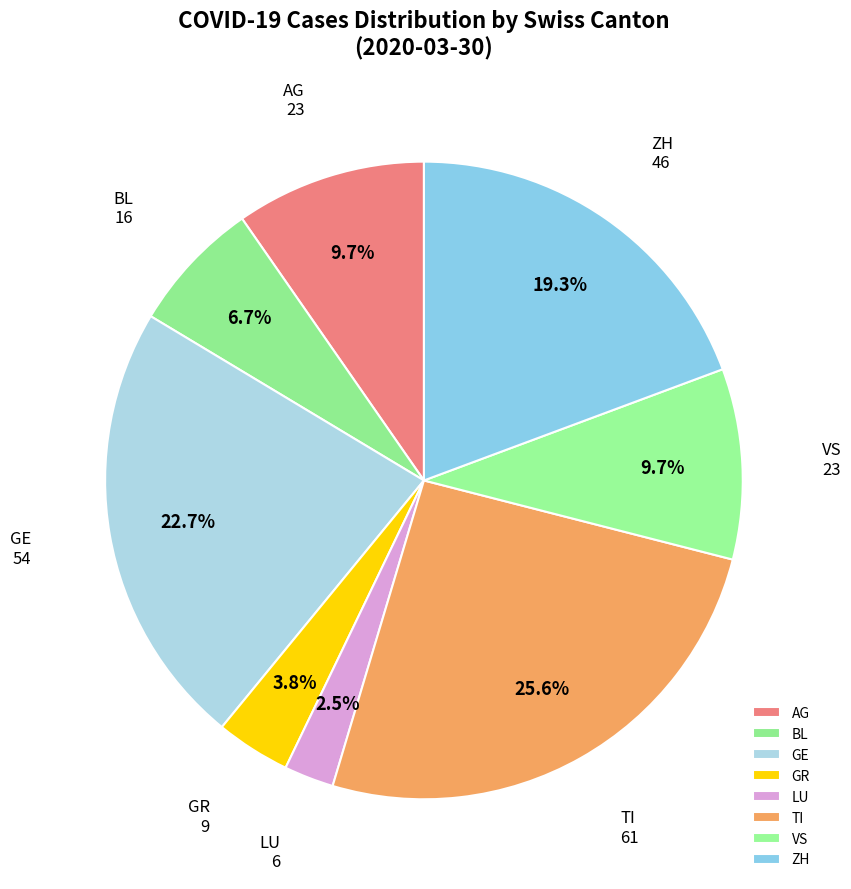

How many segments does this pie chart have?

8